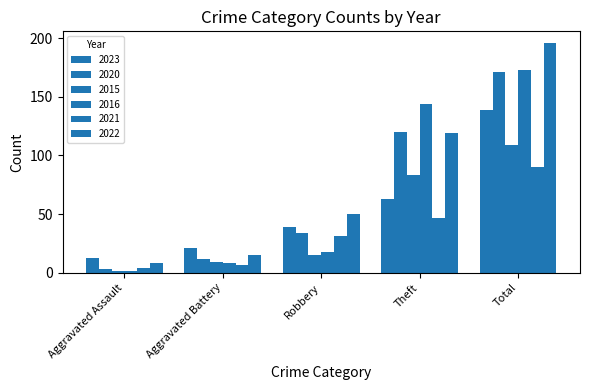

Rank the series at Robbery from lowest to highest value.

2015, 2016, 2021, 2020, 2023, 2022